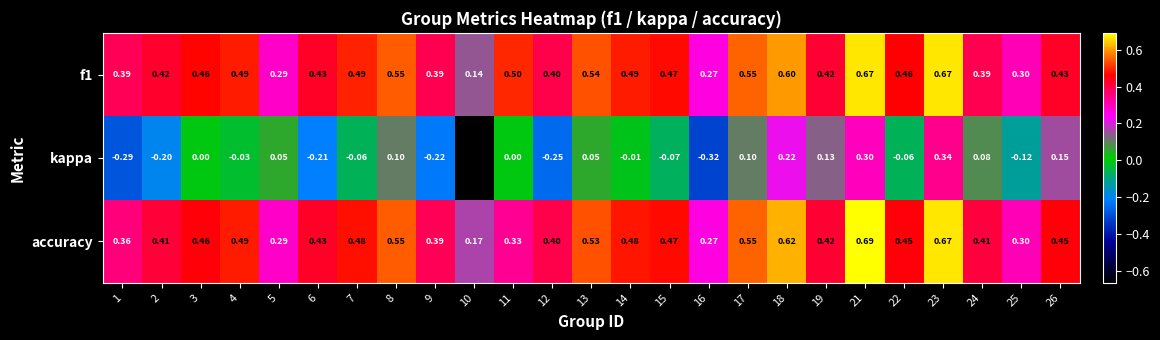

Is the value of kappa at 17 greater than the value of accuracy at 13?

No